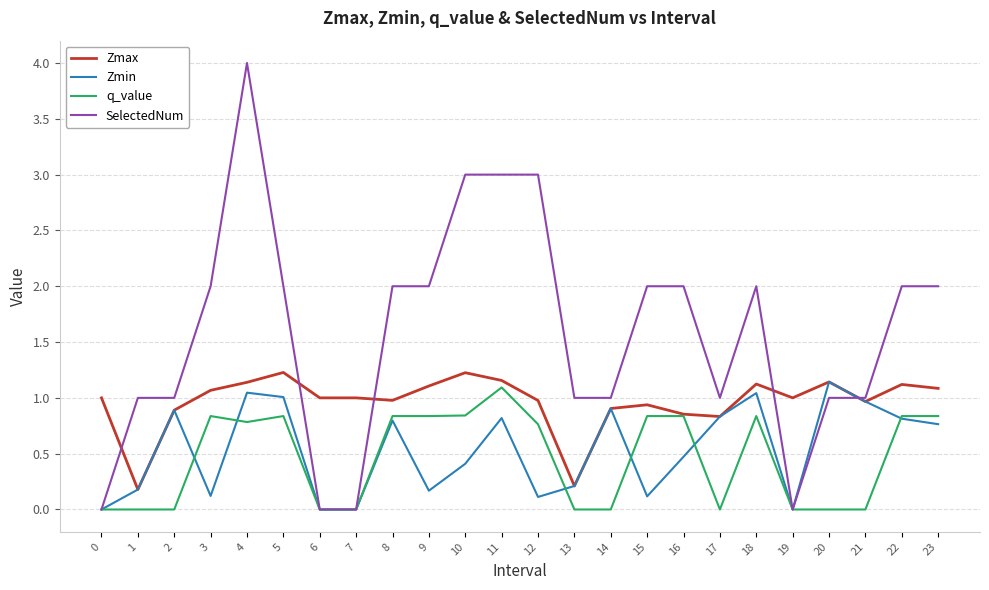

Which series has the widest spread of values?

SelectedNum